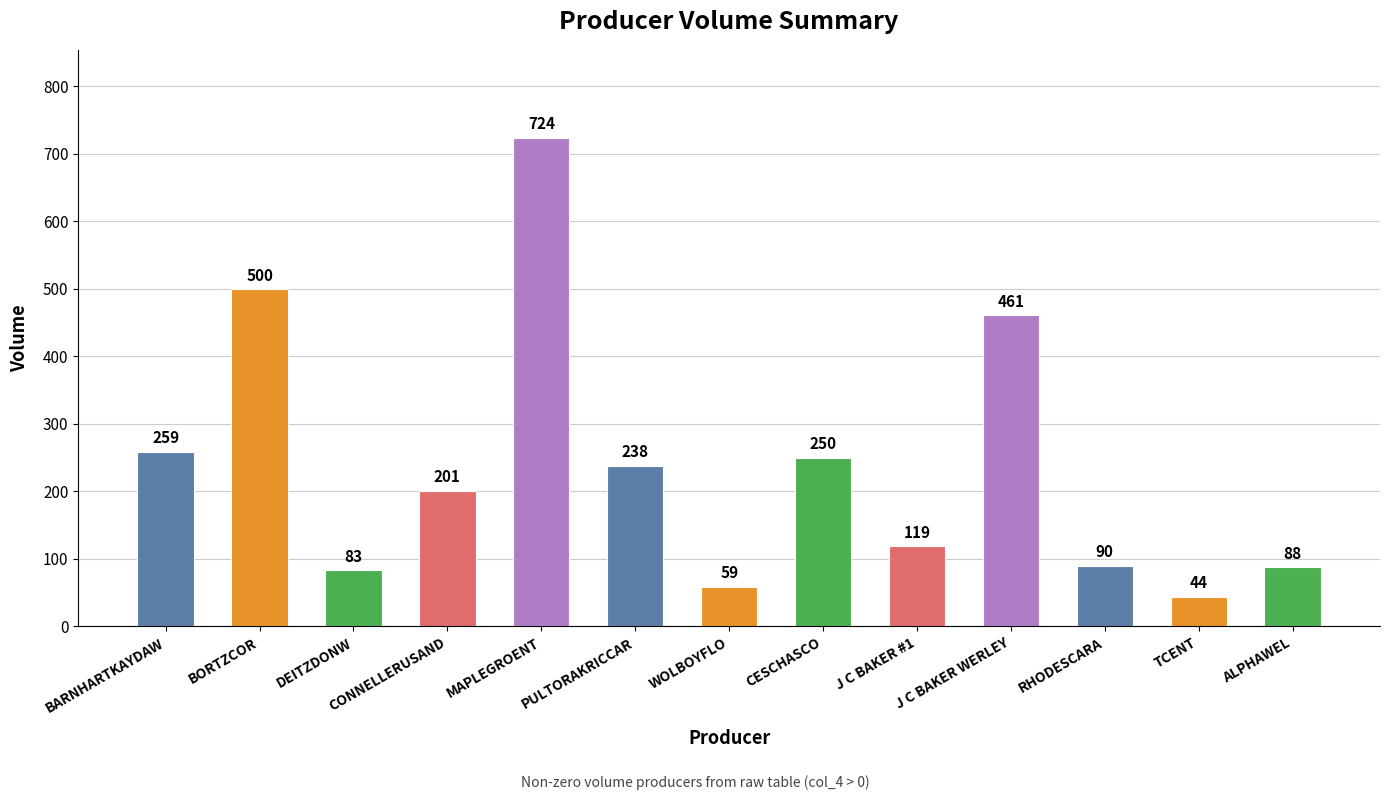

Reading right to left, what are all the values shown in this chart?

ALPHAWEL=88	TCENT=44	RHODESCARA=90	J C BAKER WERLEY=461	J C BAKER #1=119	CESCHASCO=250	WOLBOYFLO=59	PULTORAKRICCAR=238	MAPLEGROENT=724	CONNELLERUSAND=201	DEITZDONW=83	BORTZCOR=500	BARNHARTKAYDAW=259